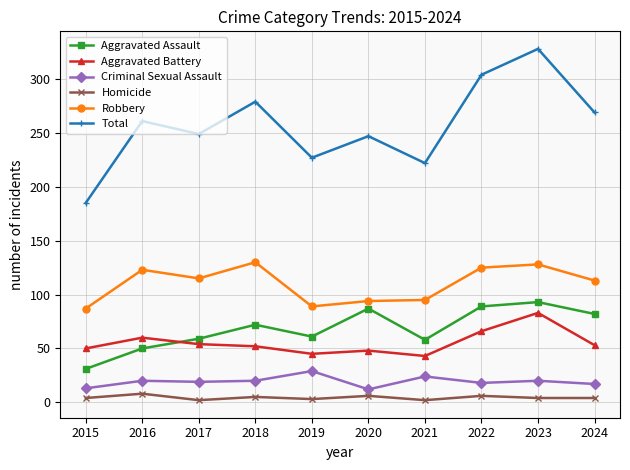

At which category is the sum across all series the highest?

2023